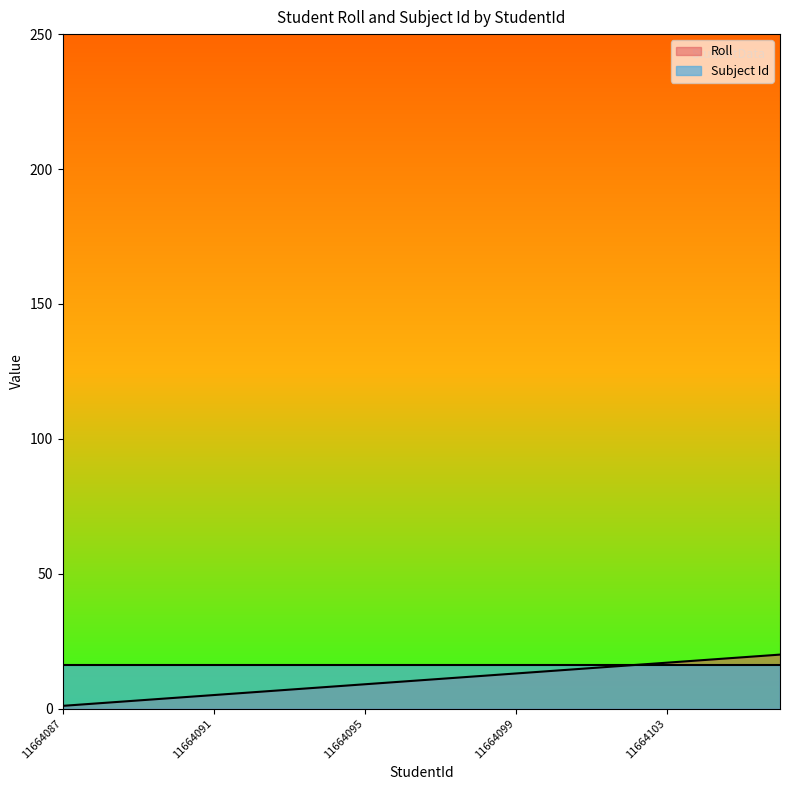

Rank the categories by value from highest to lowest.

11664106, 11664105, 11664104, 11664103, 11664102, 11664101, 11664100, 11664099, 11664098, 11664097, 11664096, 11664095, 11664094, 11664093, 11664092, 11664091, 11664090, 11664089, 11664088, 11664087